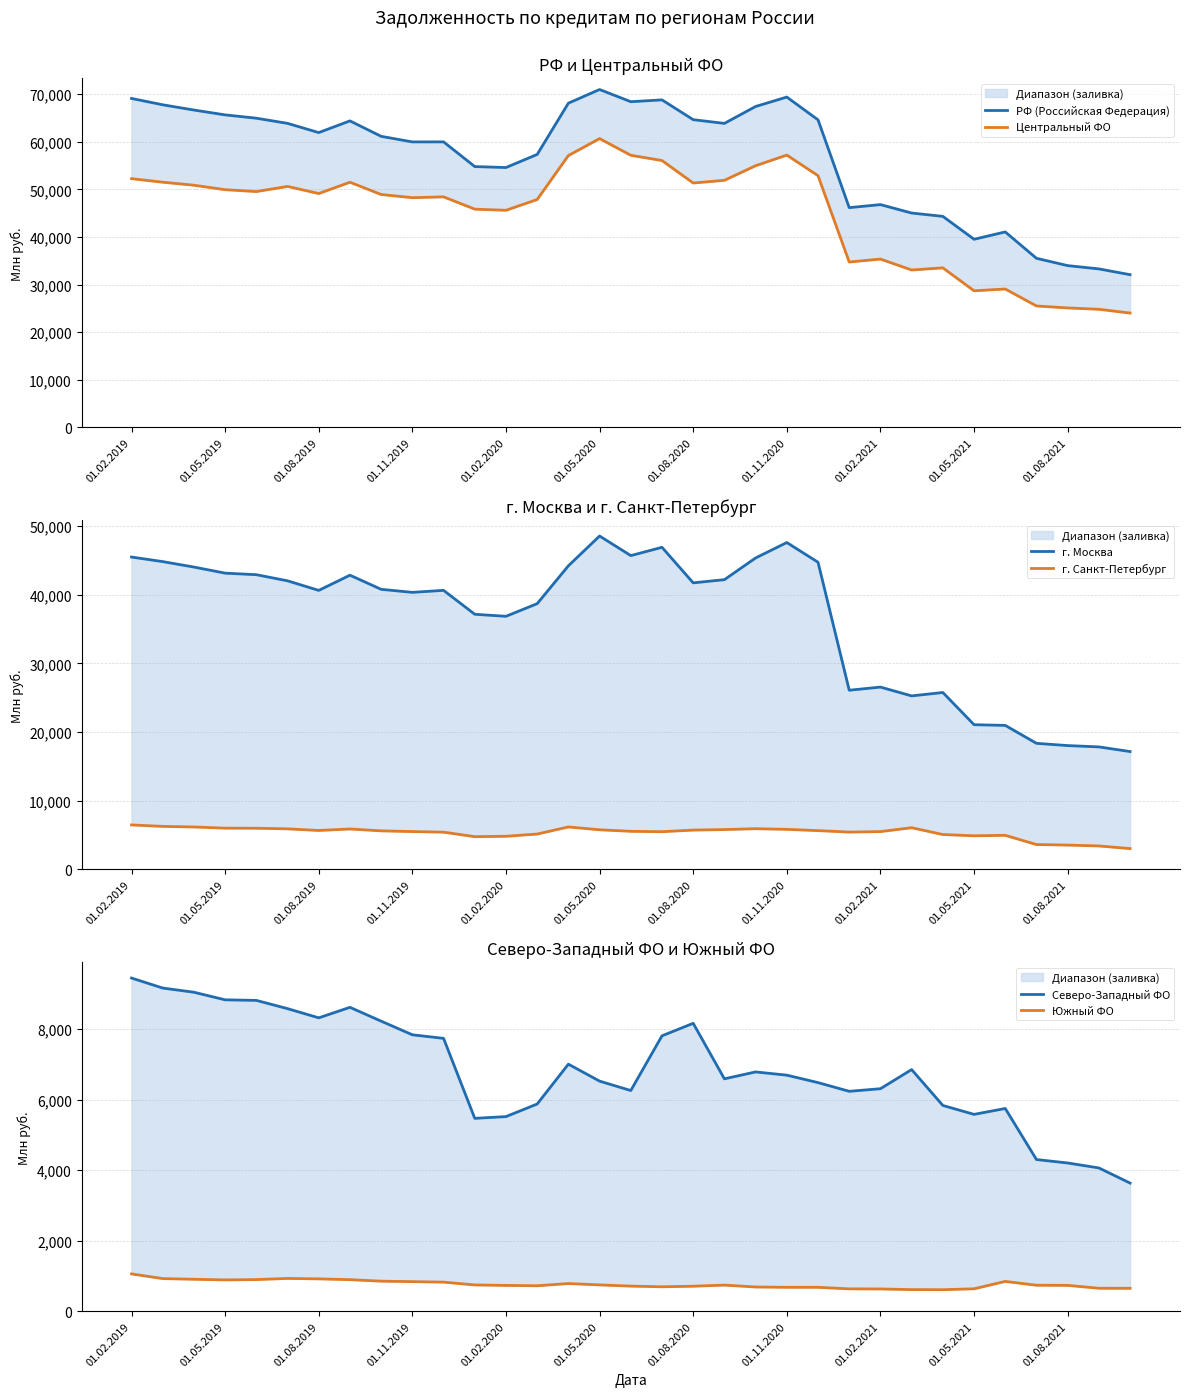

What are all the series names shown in the legend?

РФ (Российская Федерация), Центральный ФО, г. Москва, г. Санкт-Петербург, Северо-Западный ФО, Южный ФО